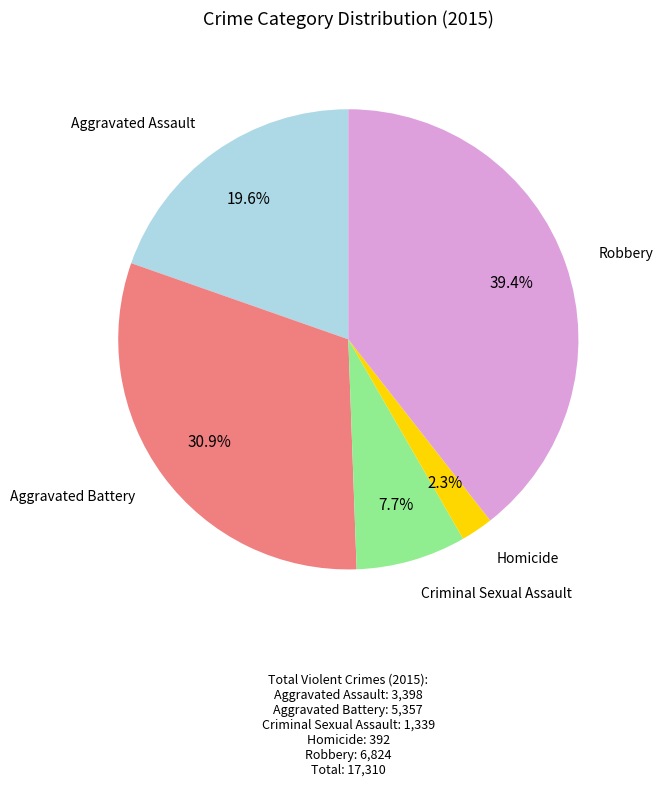

How many segments does this pie chart have?

5